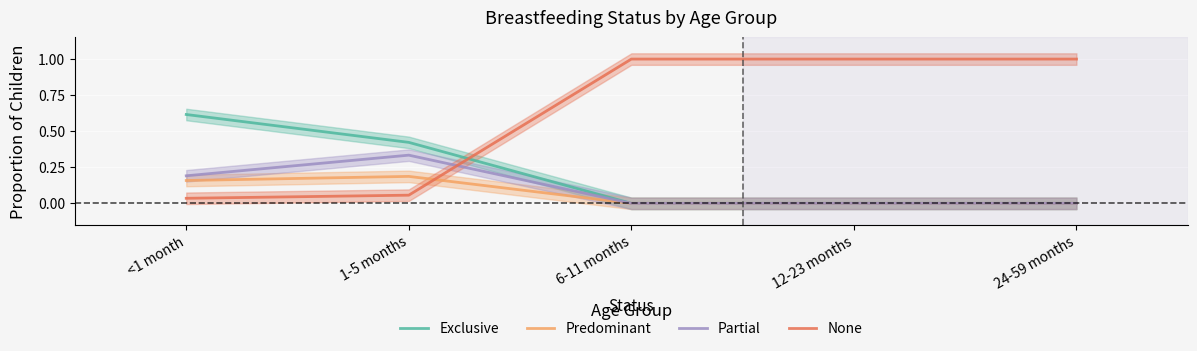

What is the difference between the maximum and minimum values in the None series?

1.0